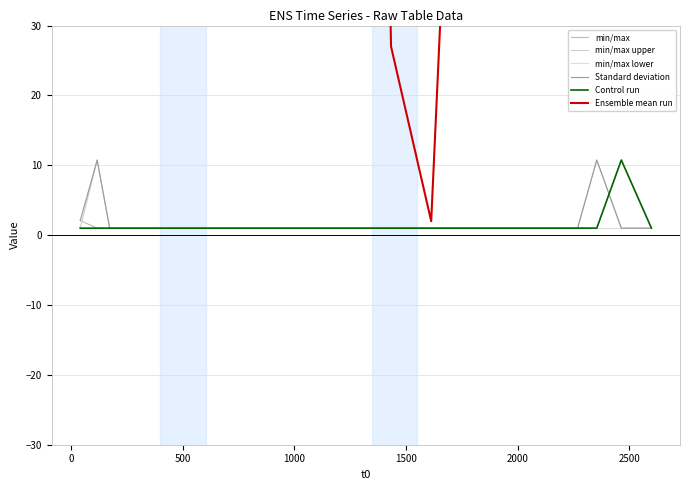

Which series has the largest total across all categories?

Ensemble mean run